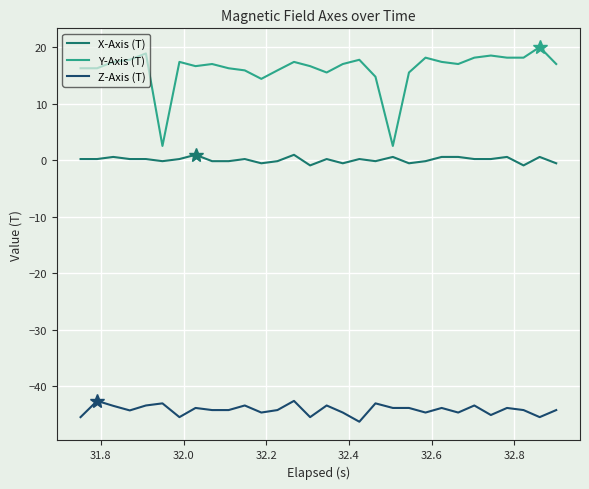

Rank the series by their maximum value, from lowest to highest.

Z-Axis (T), X-Axis (T), Y-Axis (T)